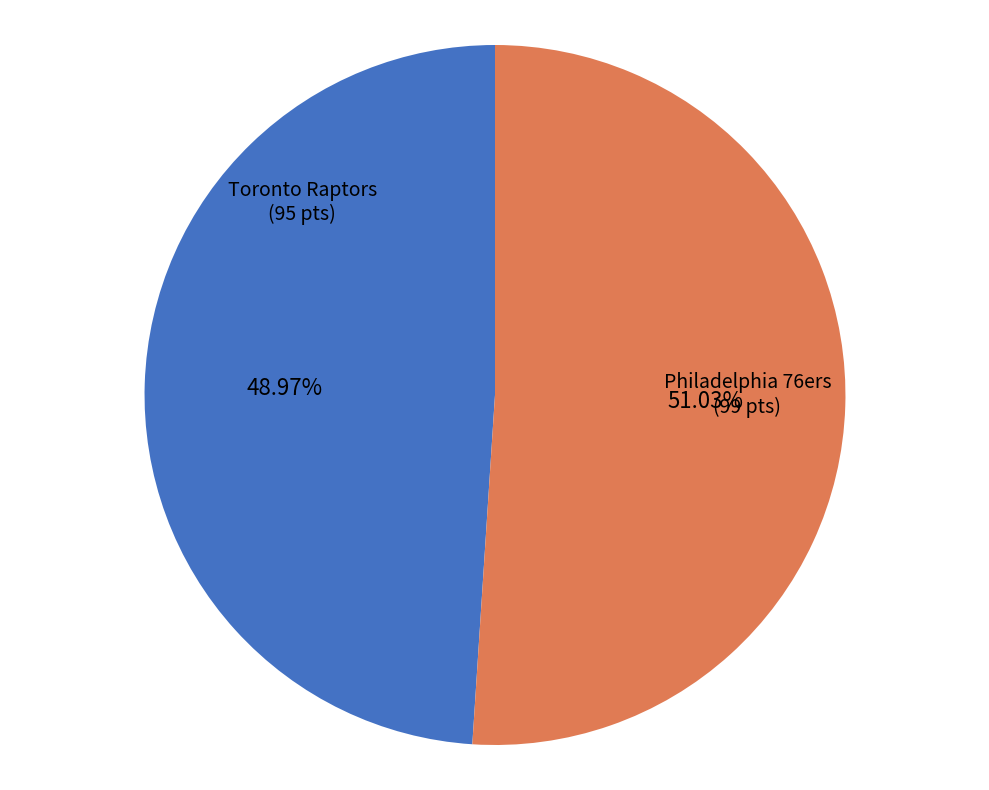

What is the smallest slice in the pie chart?

Toronto Raptors (95 pts)